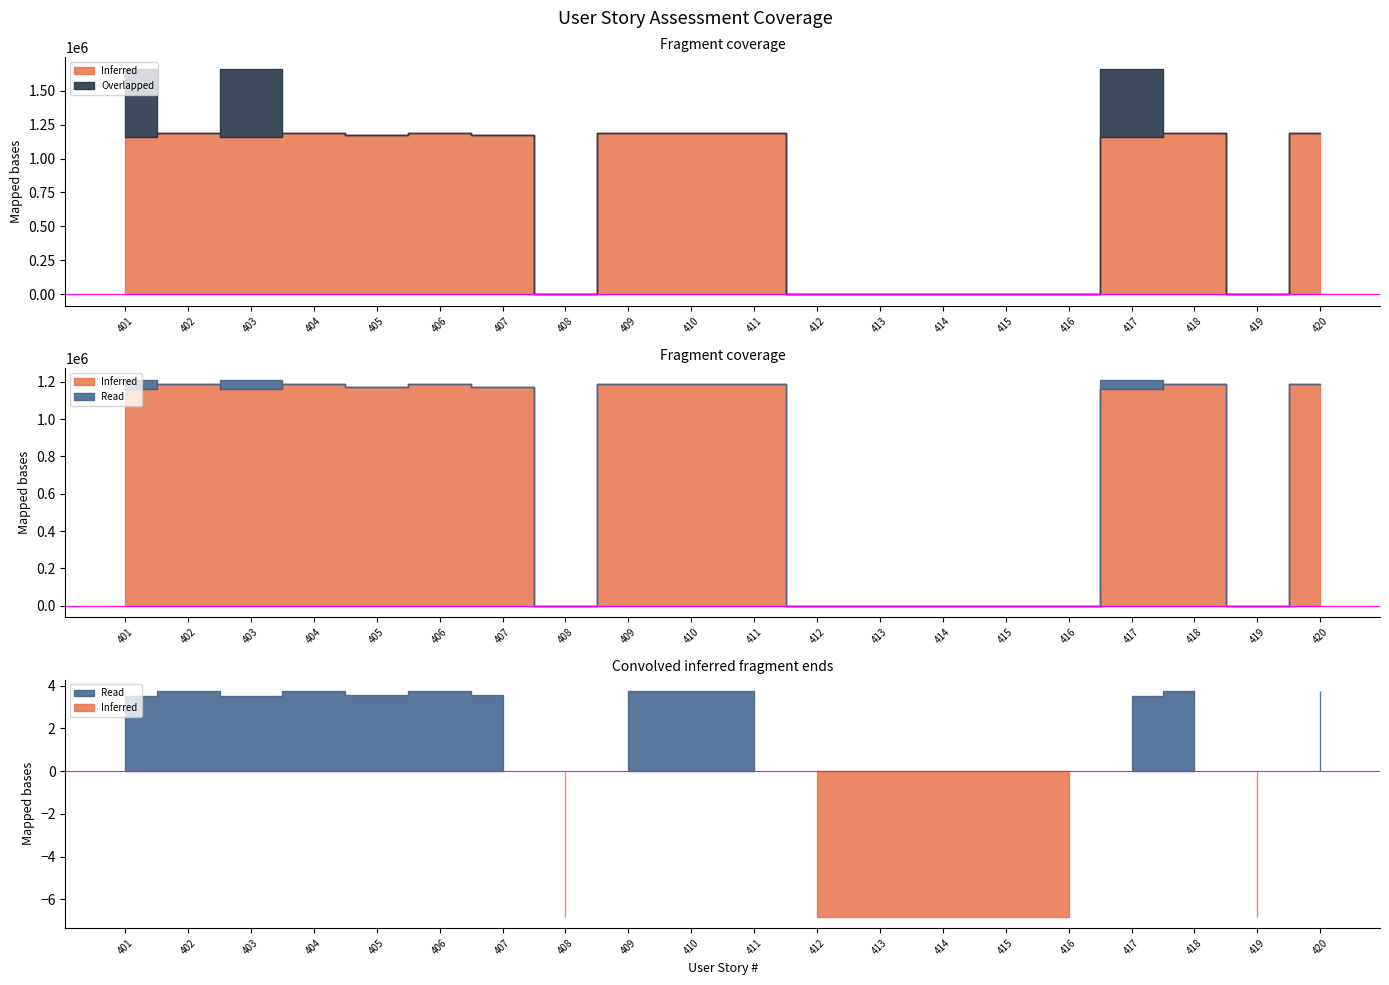

What are all the series names shown in the legend?

Inferred, Overlapped, Read